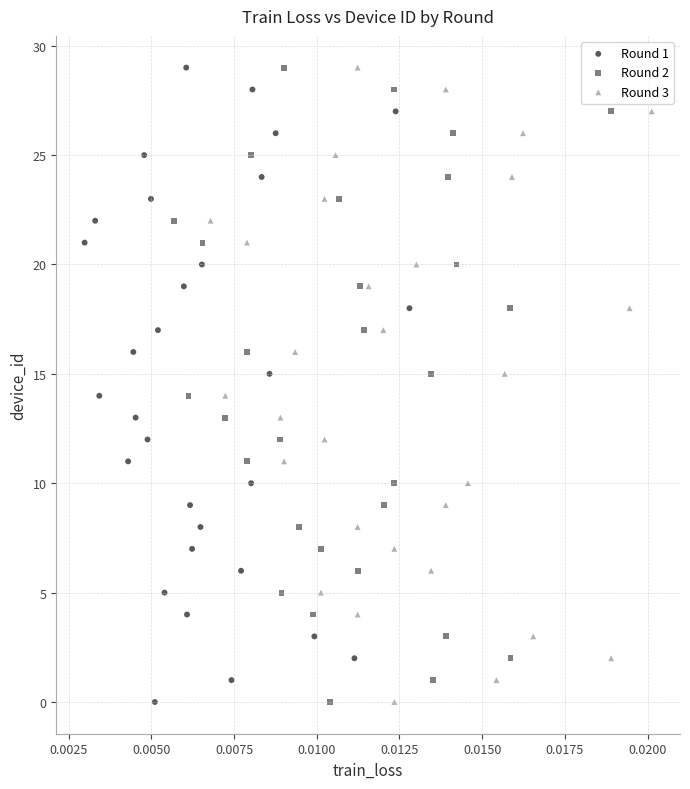

What are all the series names shown in the legend?

Round 1, Round 2, Round 3